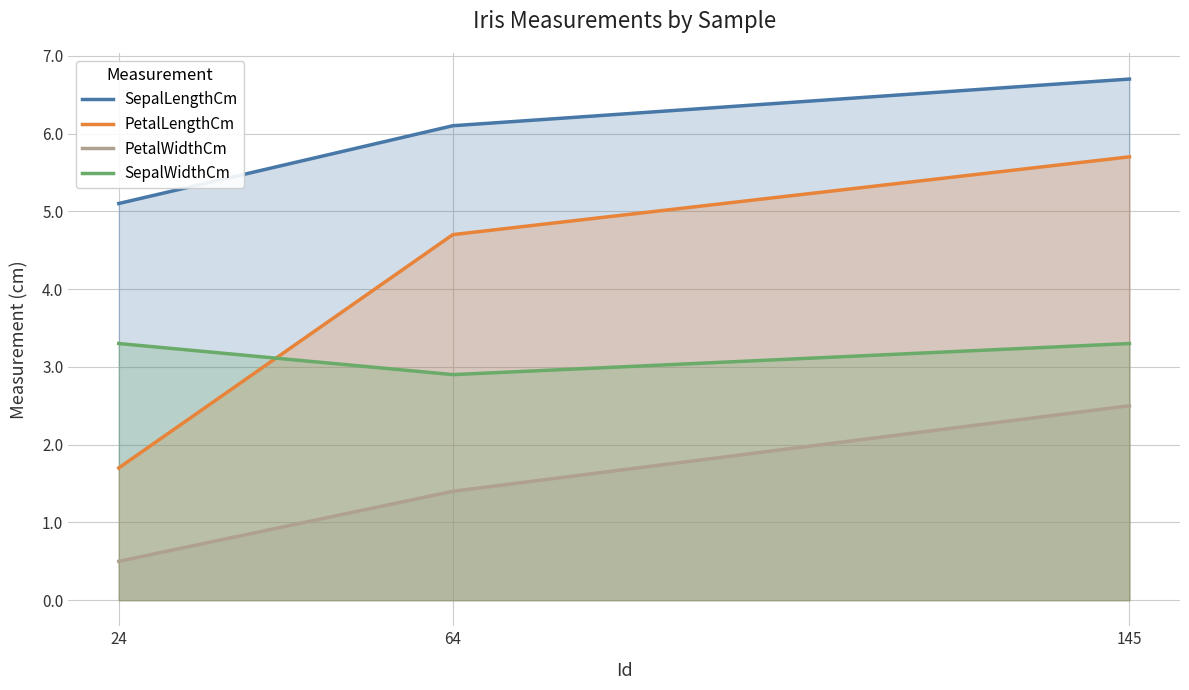

True or false: SepalWidthCm has a value of 3.3 at 24.

True